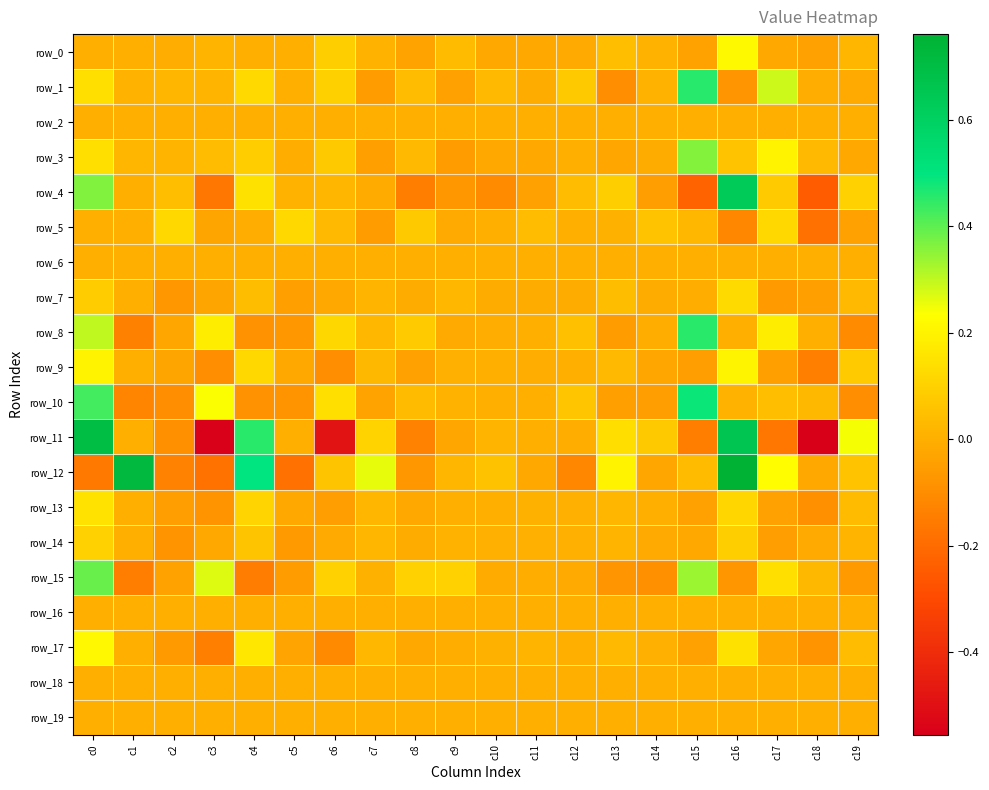

At which category is the sum across all series the highest?

c0